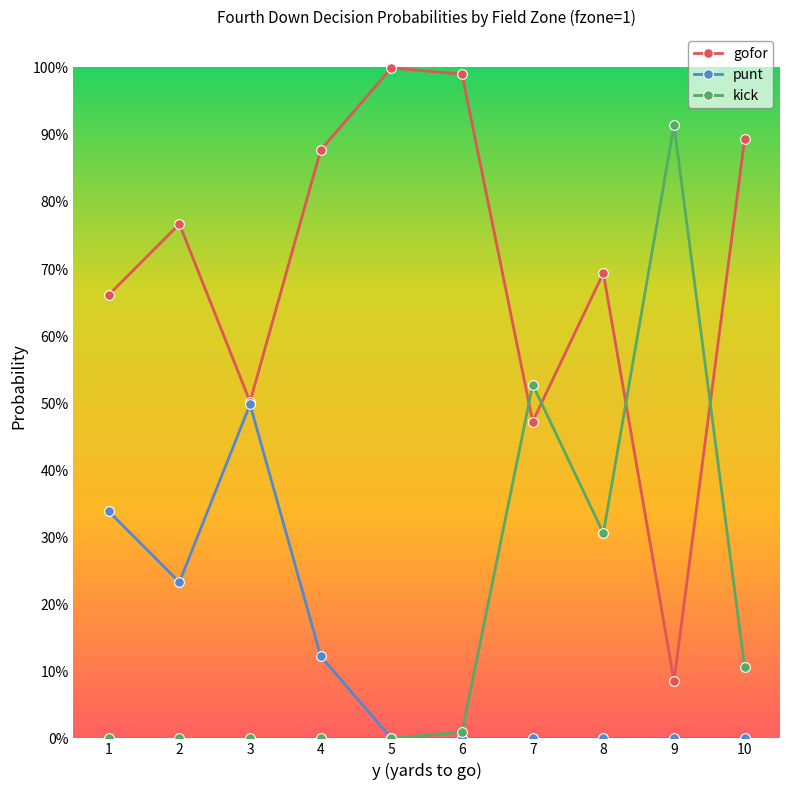

Is the value of gofor at 1 greater than the value of kick at 1?

Yes